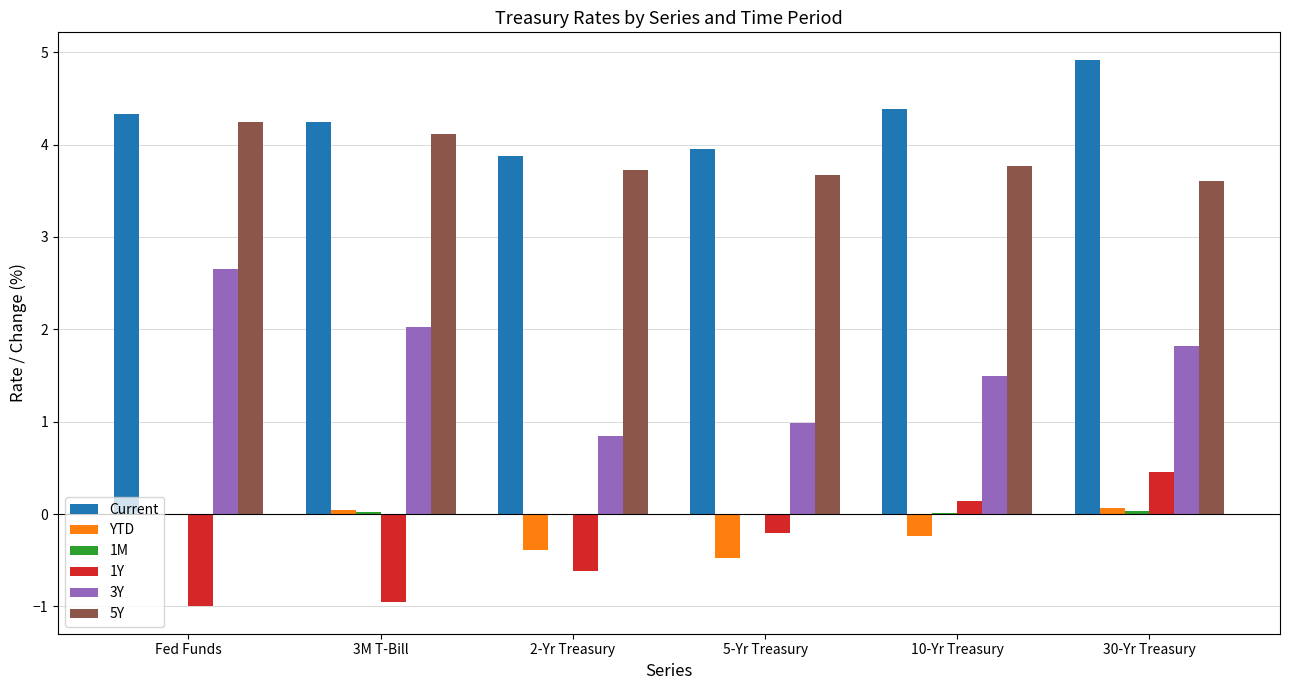

The 3Y series shows 0.5 at 5-Yr Treasury. True or false?

False